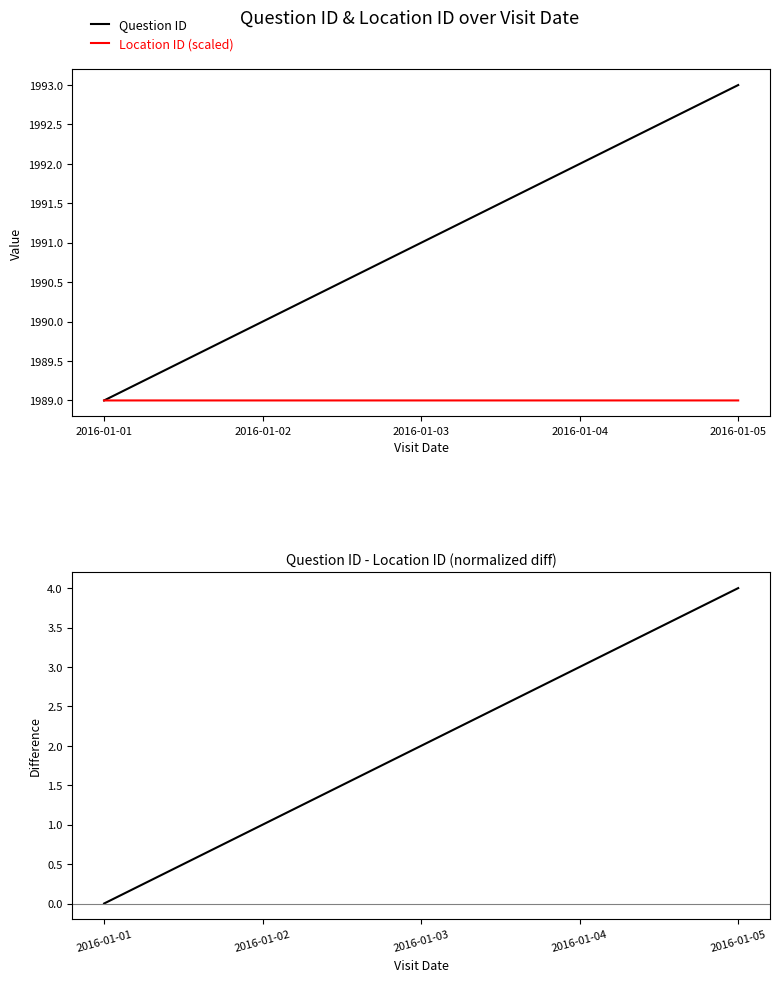

Rank the categories by Question ID value from lowest to highest.

2016-01-01, 2016-01-02, 2016-01-03, 2016-01-04, 2016-01-05